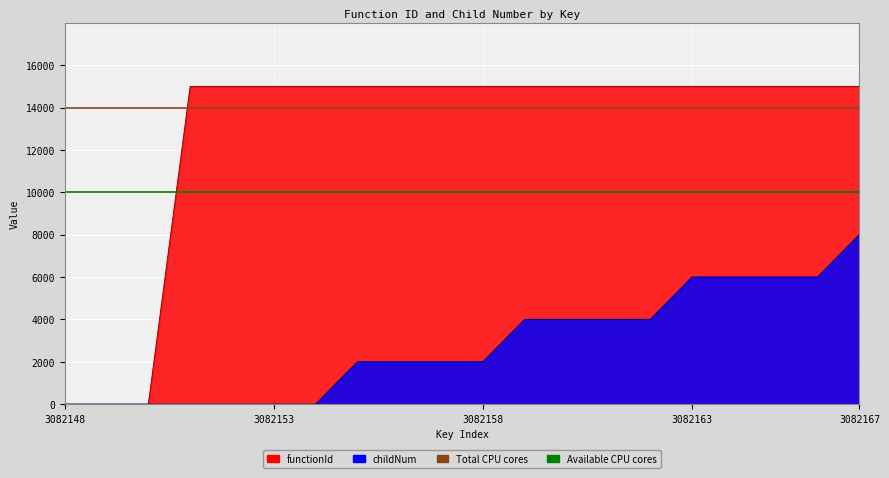

What is the greatest value displayed?

15000